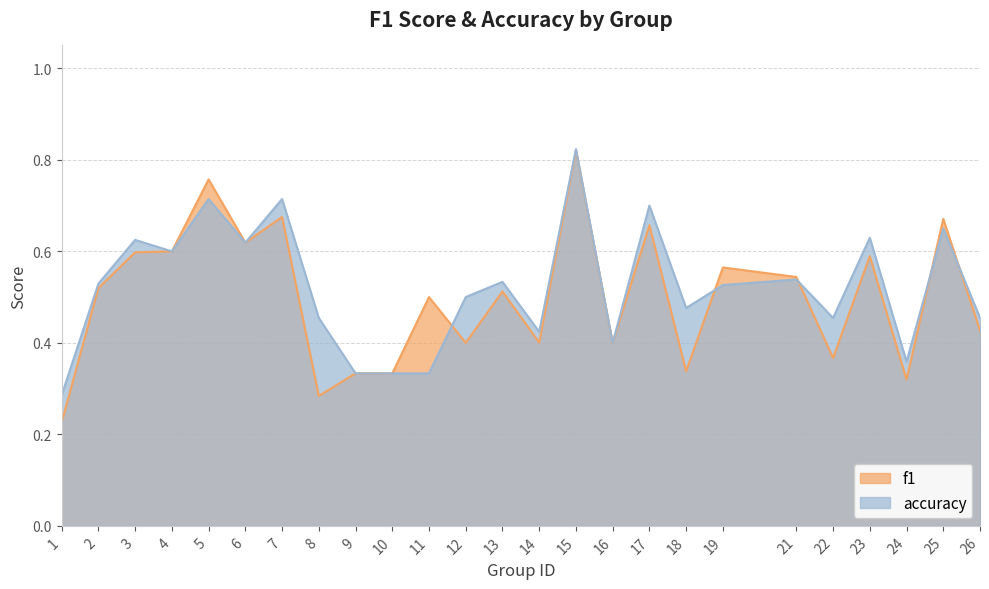

At how many categories does at least one series exceed 0?

25